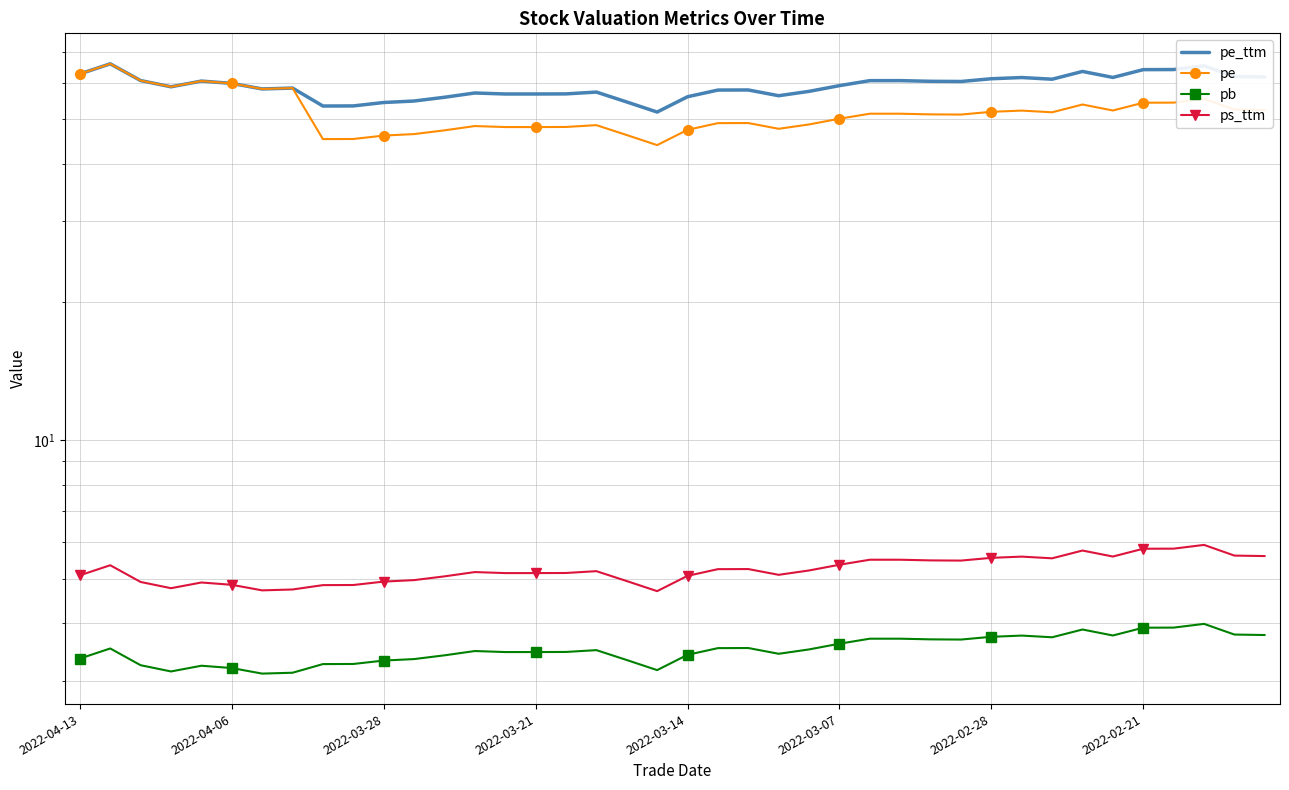

How many data points in pe_ttm are less than 59?

20